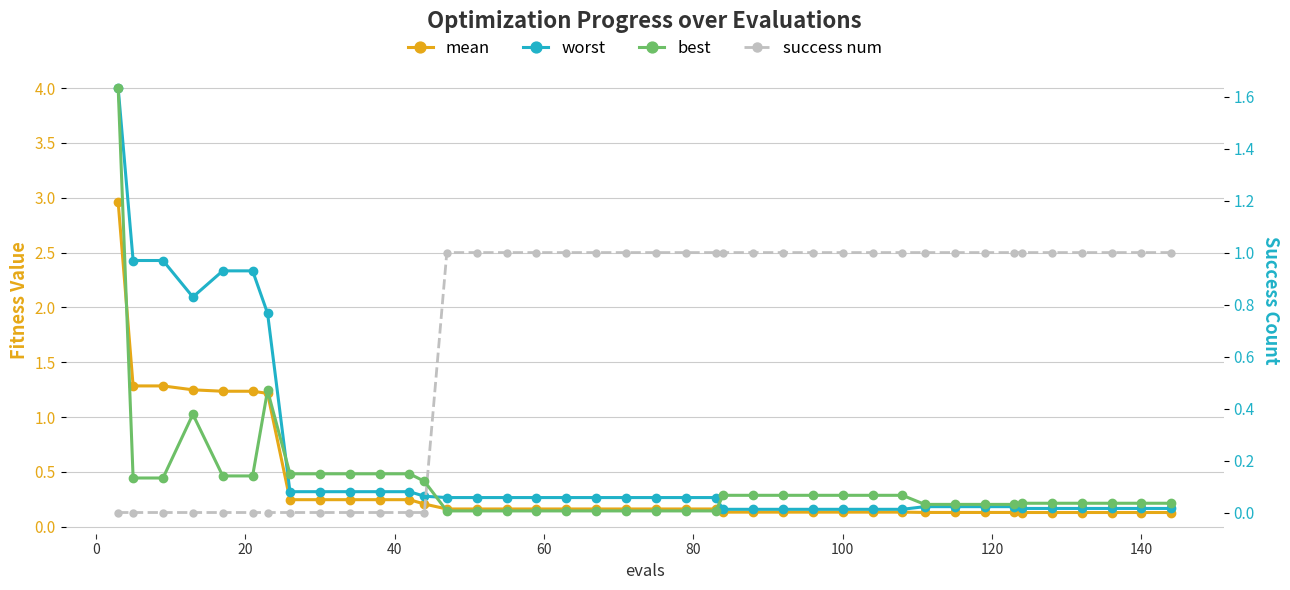

How many series are shown in this chart?

4